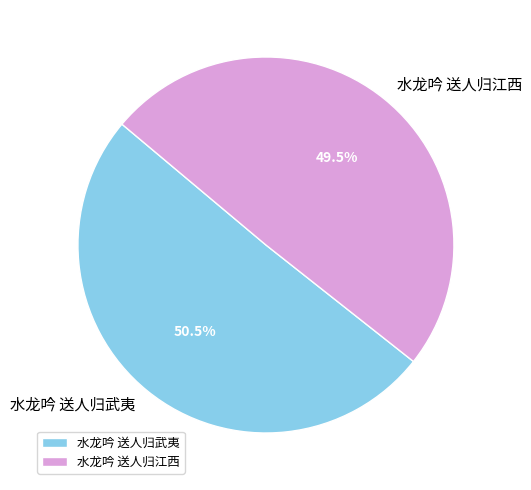

True or false: 水龙吟 送人归武夷 accounts for 42% of the total.

False